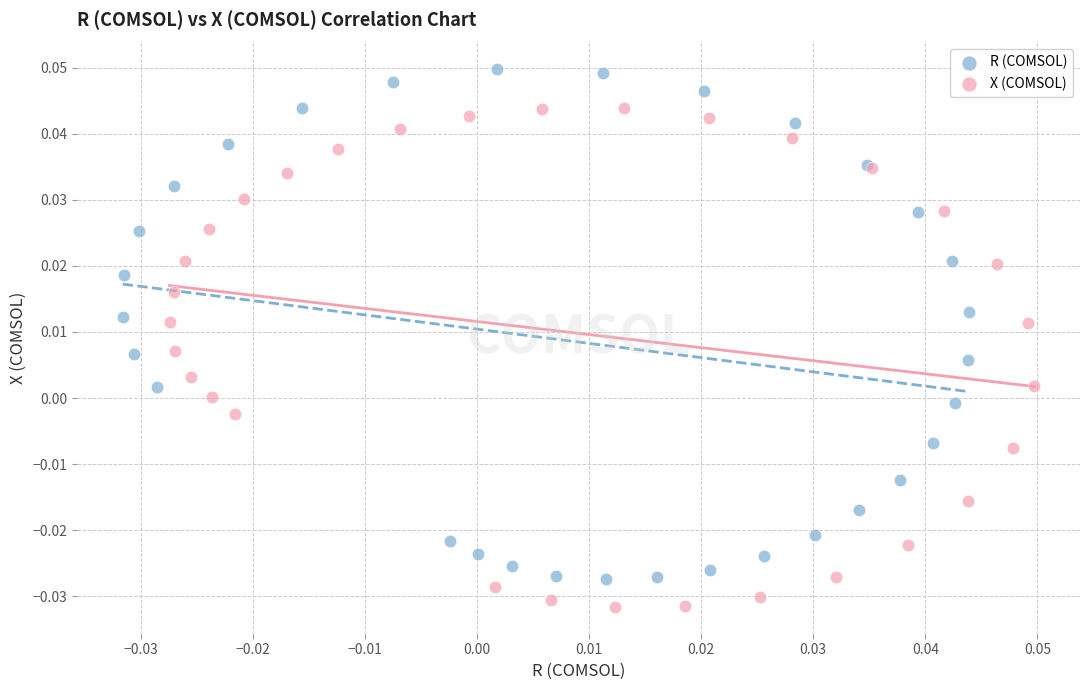

Which series contains the lowest Y value?

X (COMSOL)